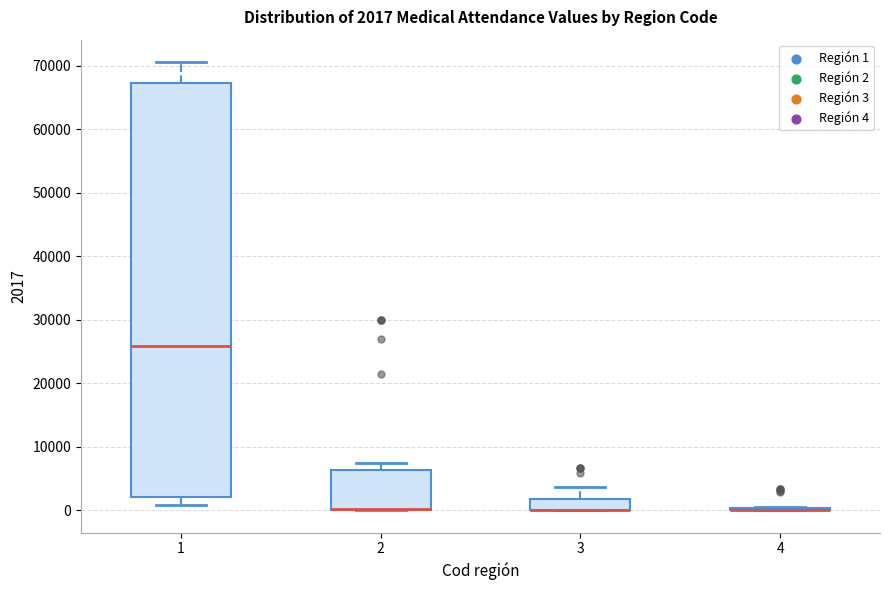

Which box is the tallest, from its lower edge to its upper edge?

1